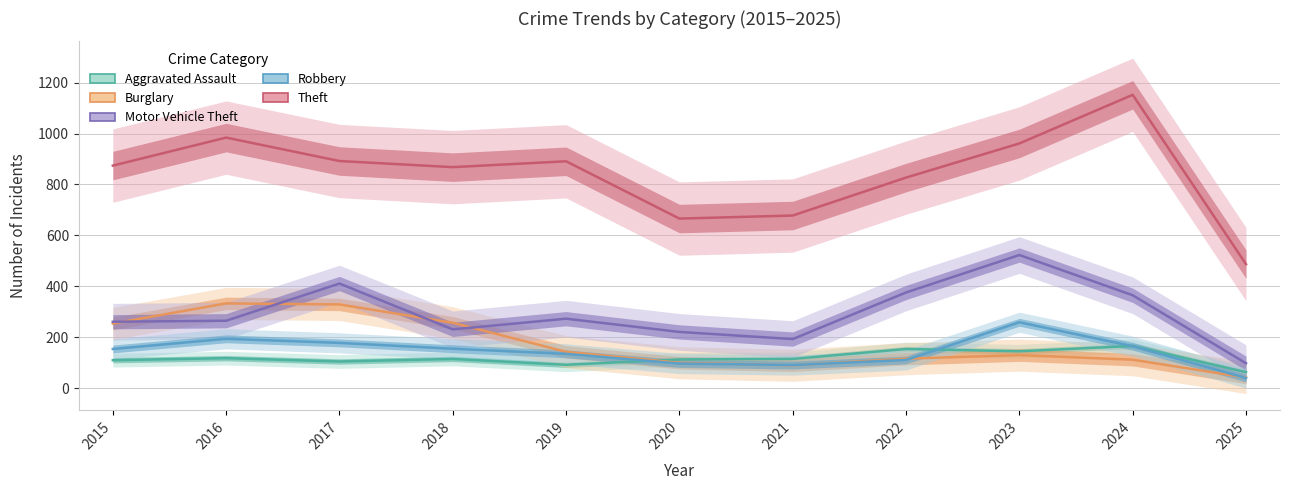

Where is the first local maximum for Theft?

2016